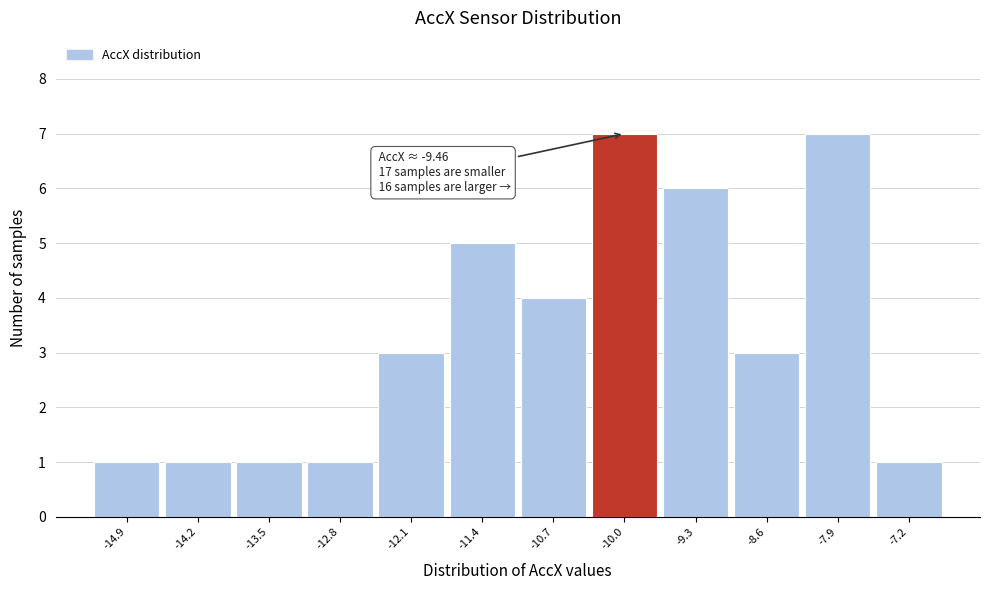

Reading left to right, transcribe all the data shown in this chart.

1	1	1	1	3	5	4	7	6	3	7	1